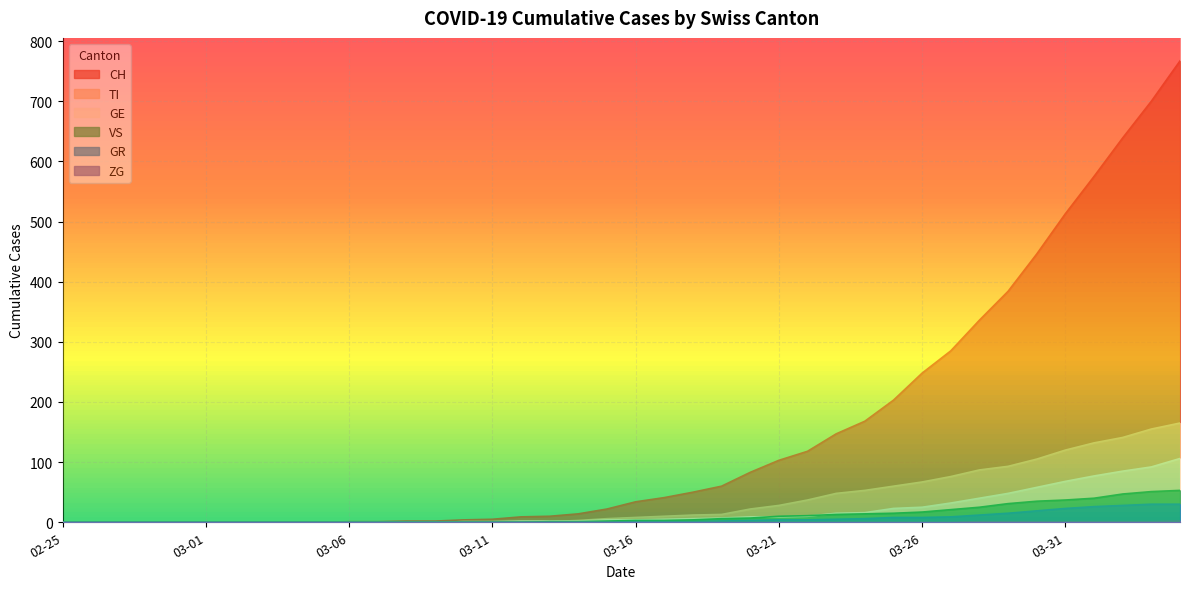

Rank the series at 2020-02-27 from lowest to highest value.

CH, TI, GE, VS, GR, ZG